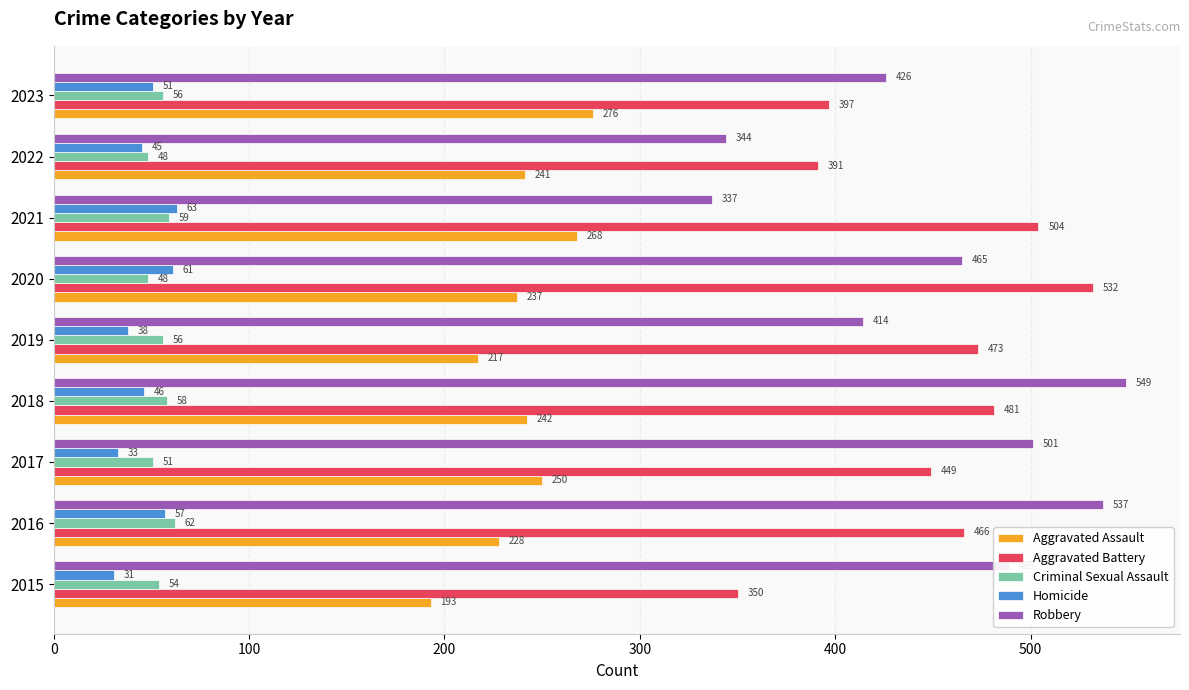

Is it true that Aggravated Battery equals 165 at 2021?

False